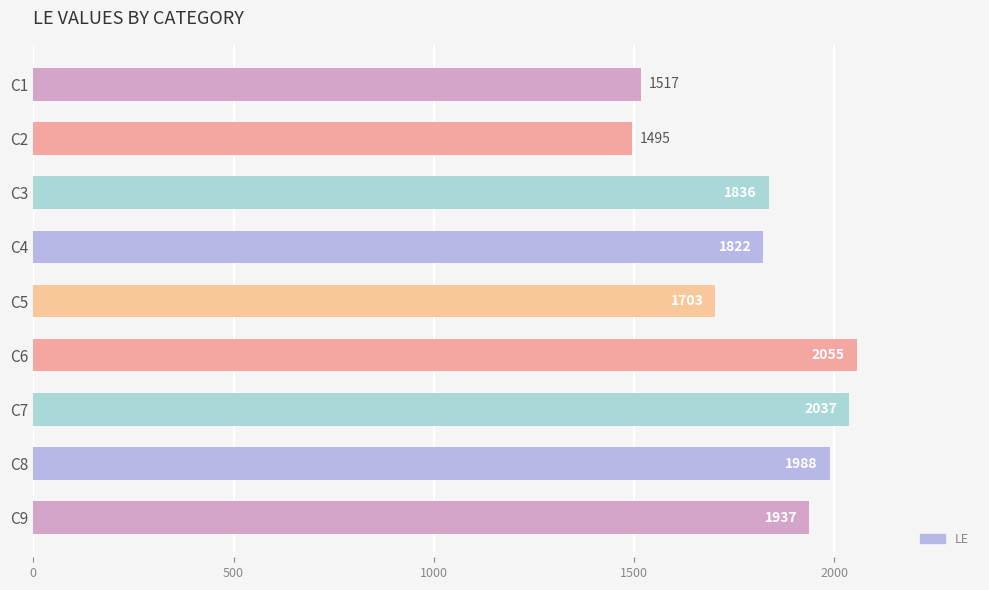

List the labels in order of value, largest first.

C6, C7, C8, C9, C3, C4, C5, C1, C2